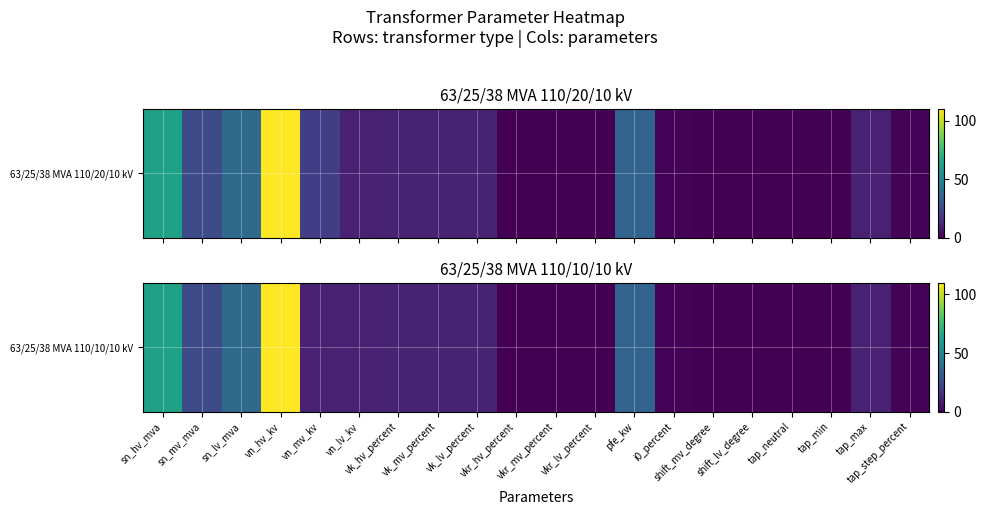

How many data points are less than 10?

9